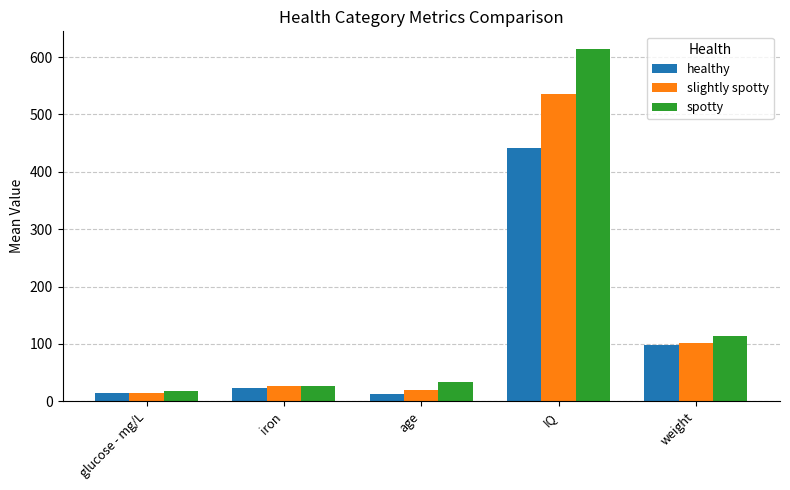

The value of spotty at weight is 114.2. True or false?

True